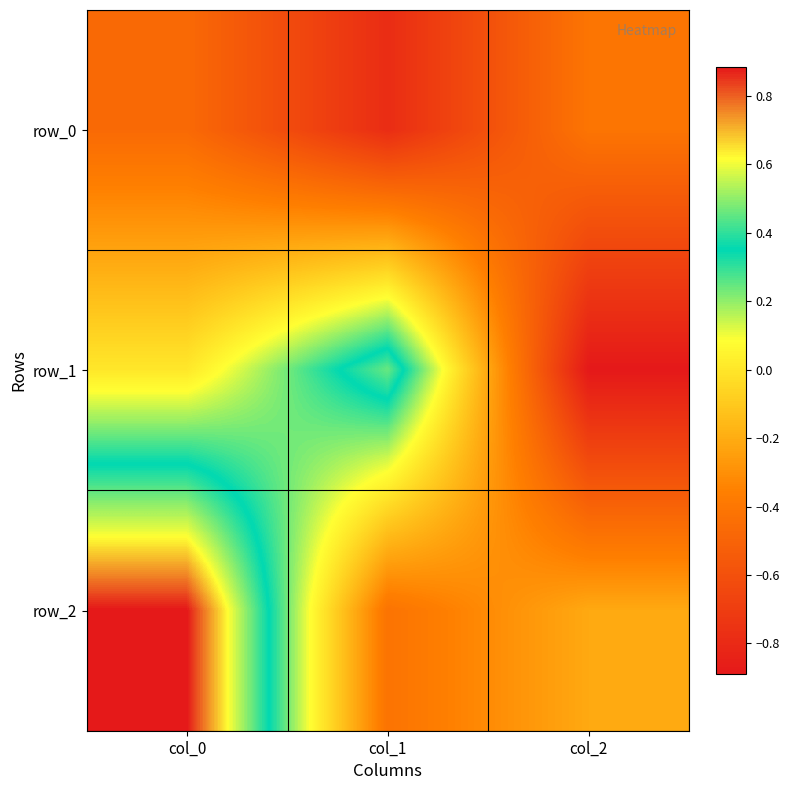

What is the average value of the row_2 series?

0.1